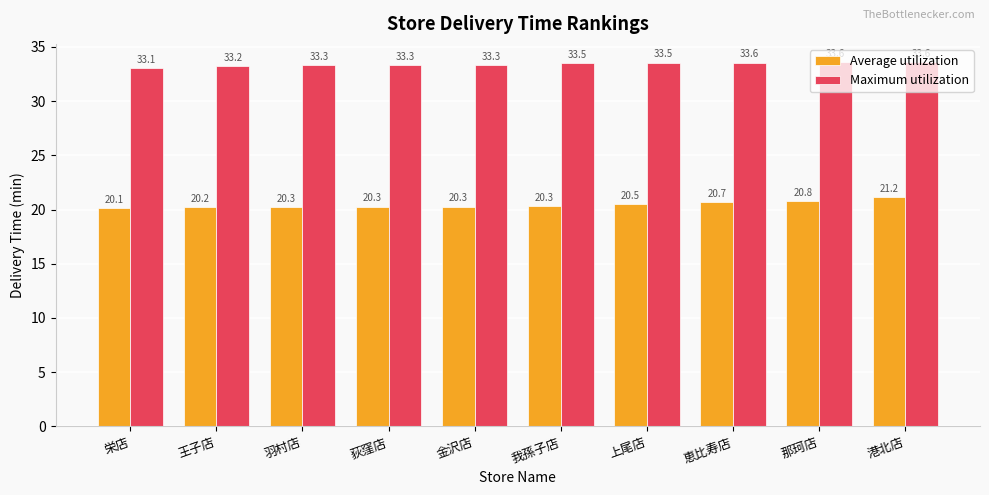

The Average utilization series shows 8.2 at 恵比寿店. True or false?

False